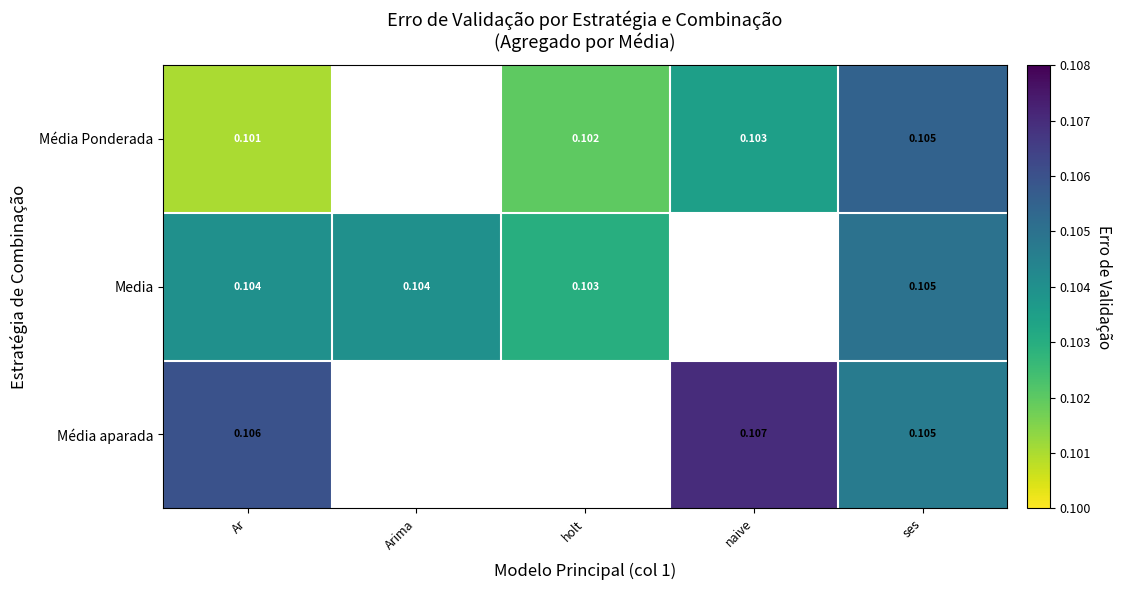

What is the approximate value of Média aparada at ses?

0.1